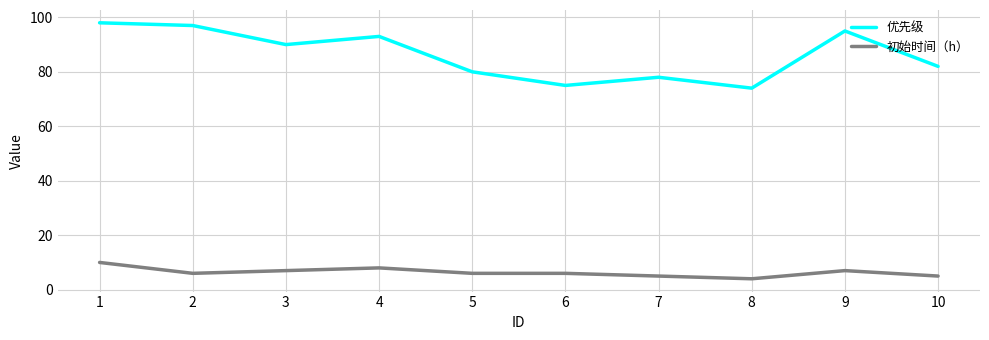

List the series in order of their peak value, lowest first.

初始时间（h）, 优先级